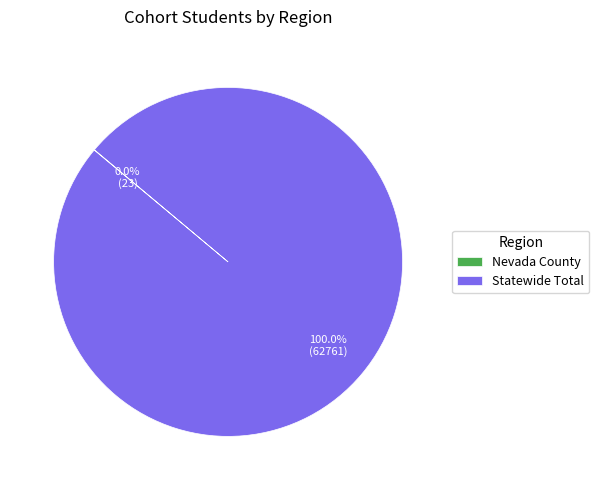

Which slice represents more than half of the pie?

Statewide Total